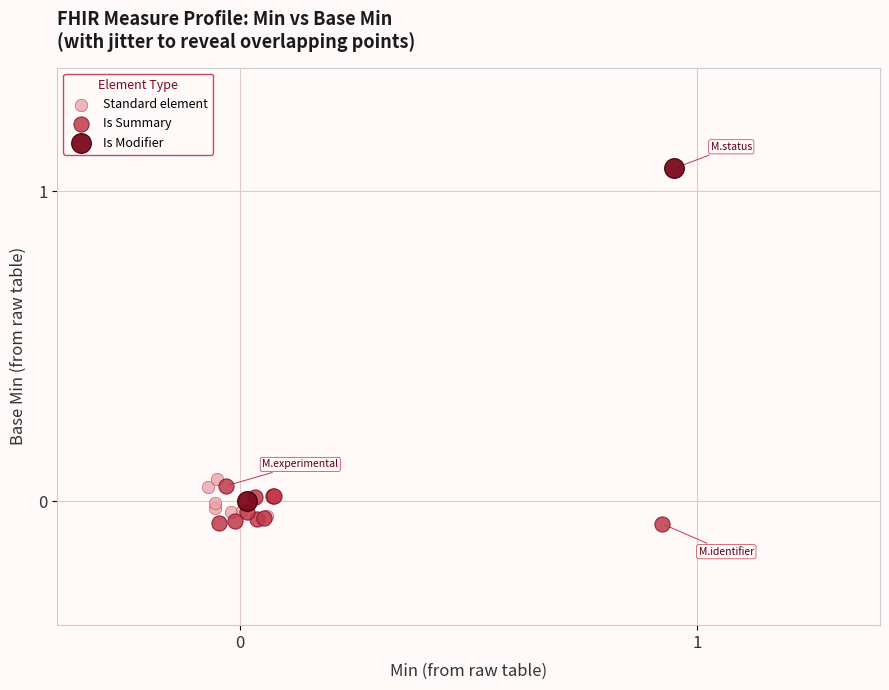

Which series contains the highest Y value?

Is Modifier